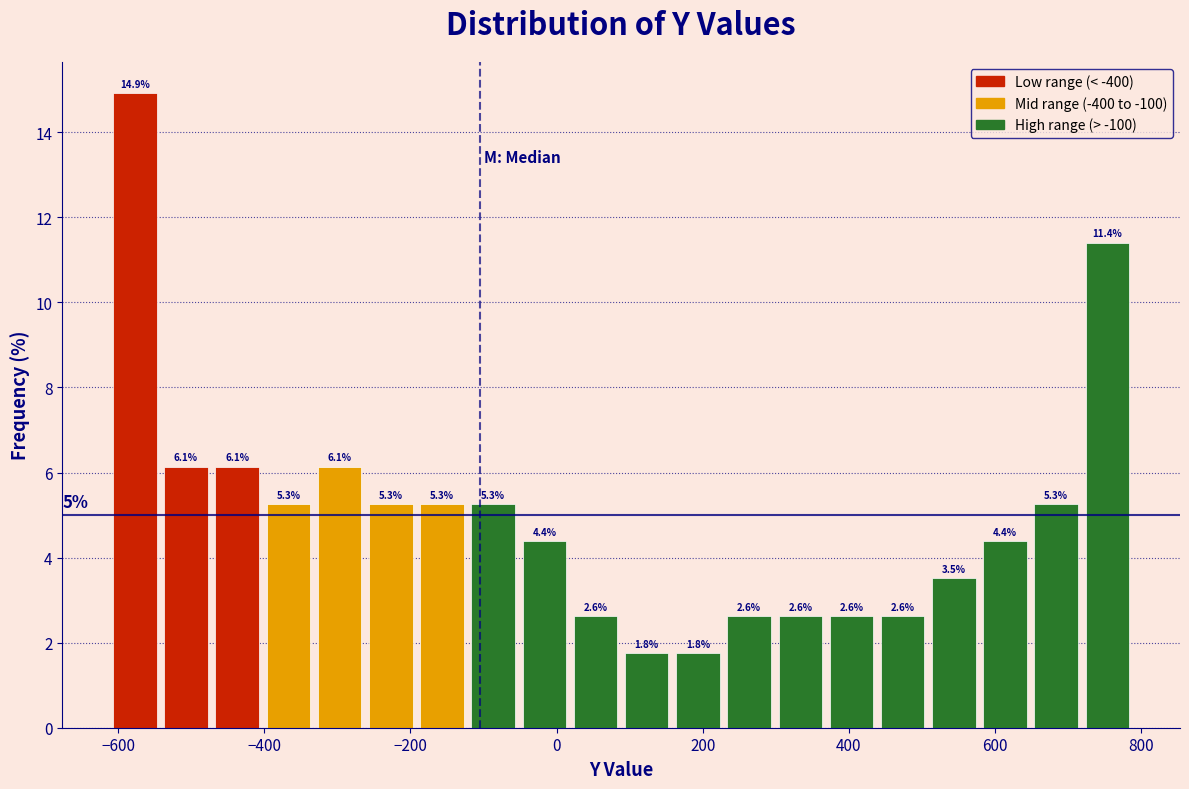

Read against the x-axis, roughly where is the centre of the tallest bar?

-580